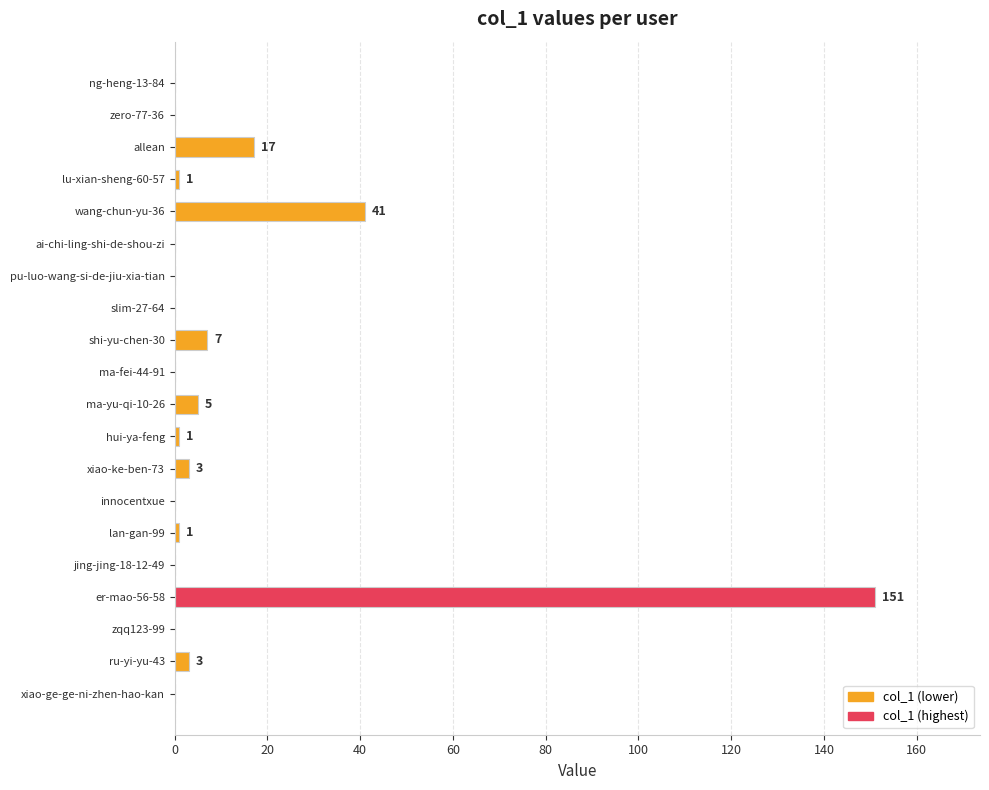

What is the change in value from lan-gan-99 to wang-chun-yu-36?

+40